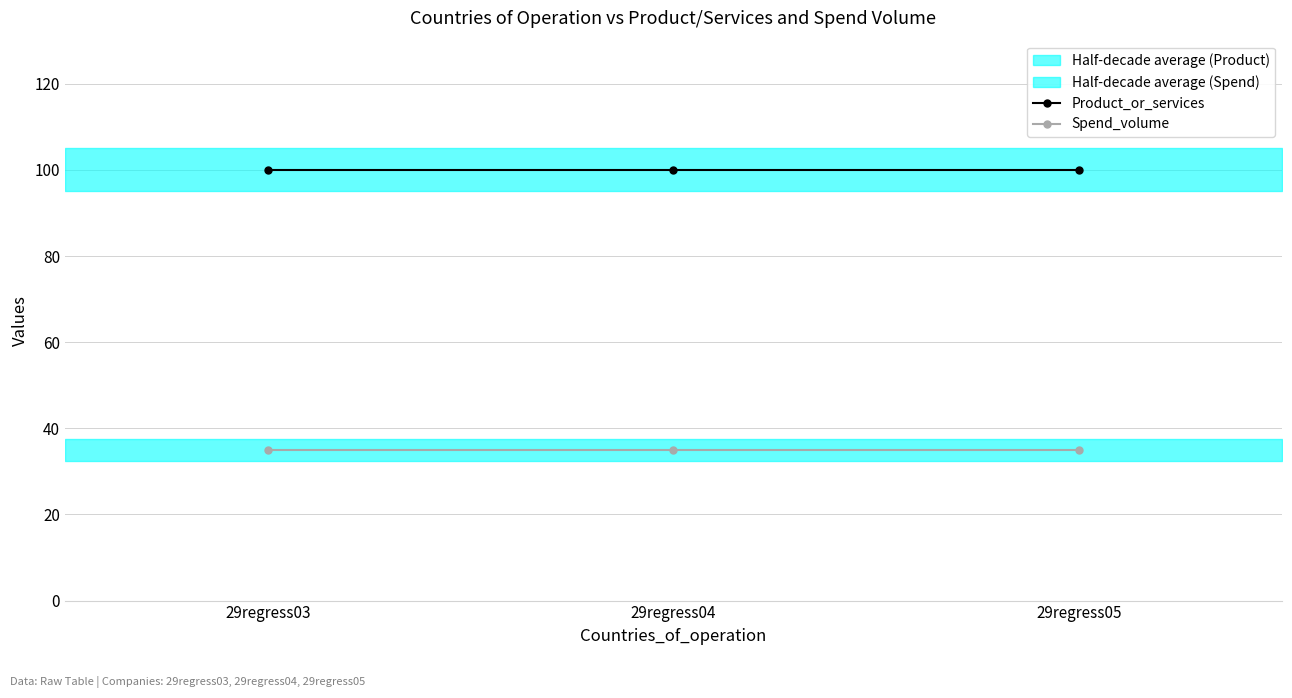

What is the sum of the Spend_volume values at 29regress04 and 29regress03?

70